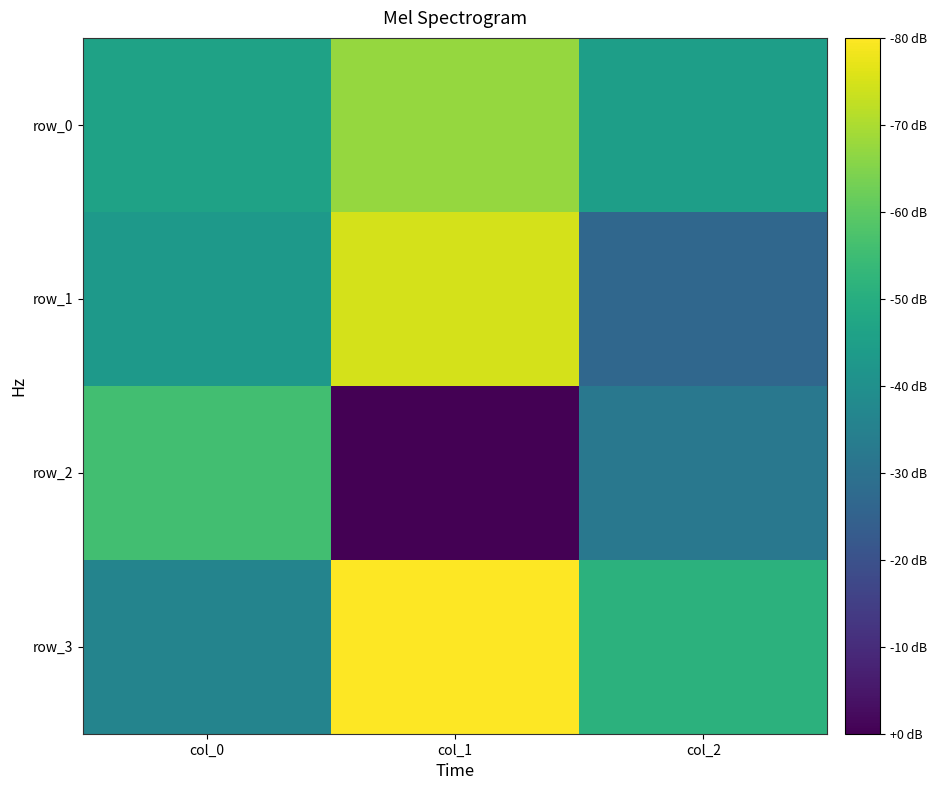

What is the difference between the maximum and minimum values in the row_3 series?

0.4